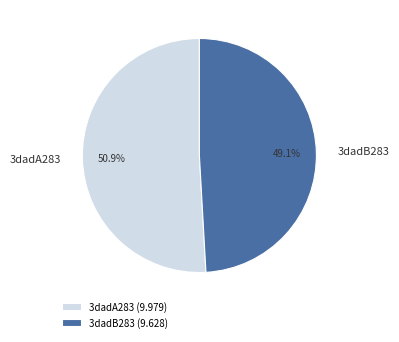

What is the ratio of the value at 3dadB283 to the value at 3dadA283?

1.0